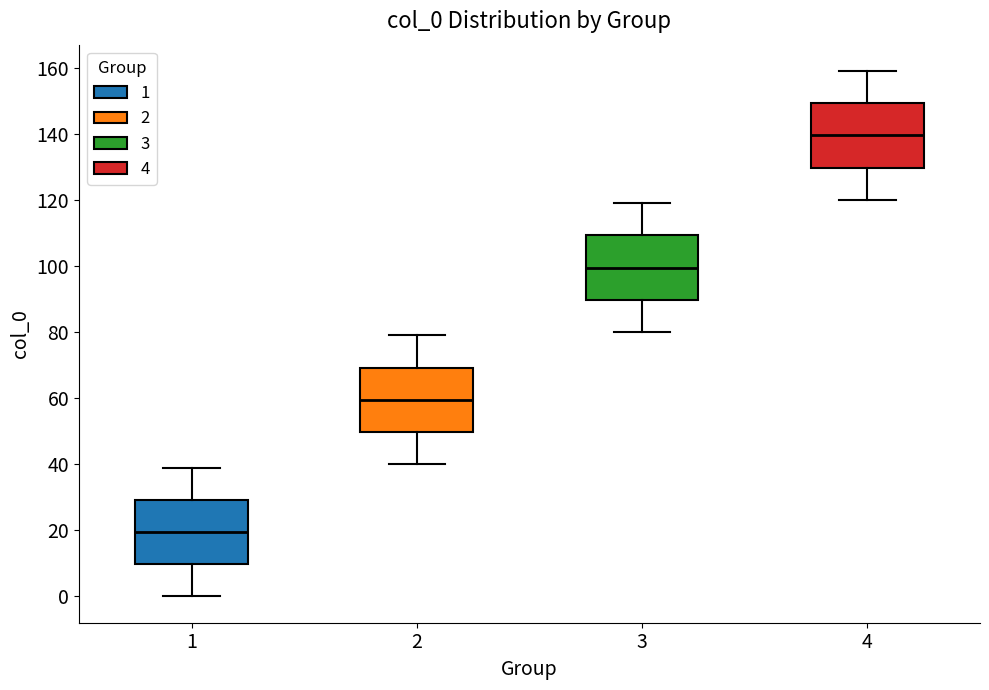

Reading left to right, read every box against the y-axis: the position of its median line, the range the box covers, and the ends of its whiskers. The values are not printed on the chart, so give them approximately, as read against the axis.

1: median 20, box 10 to 30, whiskers 0 to 40
2: median 60, box 50 to 70, whiskers 40 to 80
3: median 100, box 90 to 110, whiskers 80 to 120
4: median 140, box 130 to 150, whiskers 120 to 160